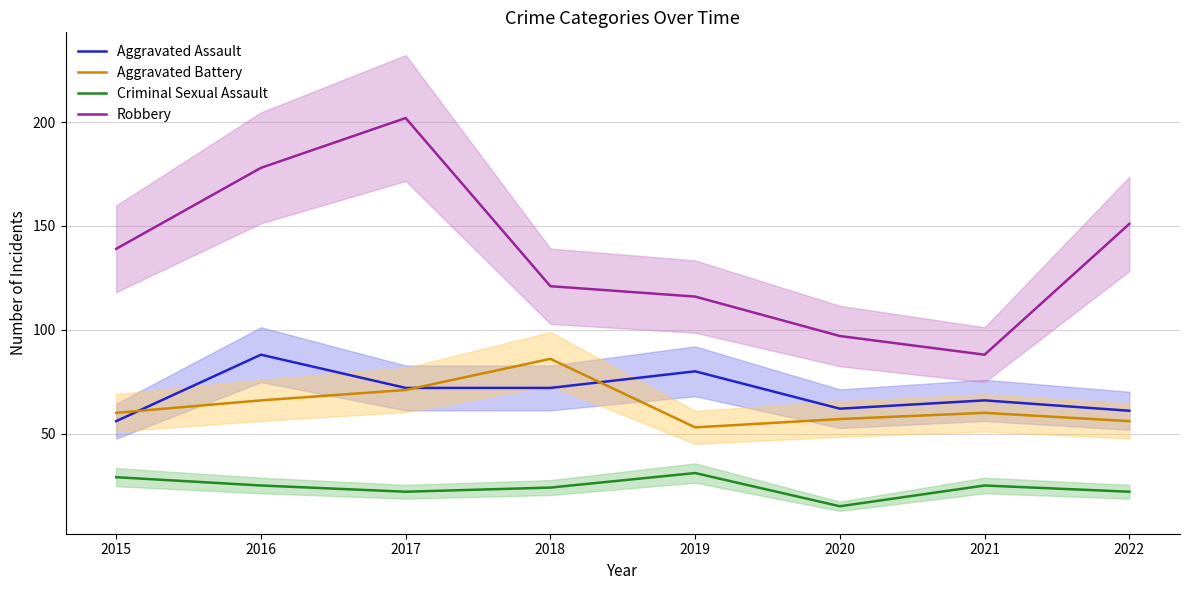

What is the value of the Aggravated Battery point at the 4th from the left?

86